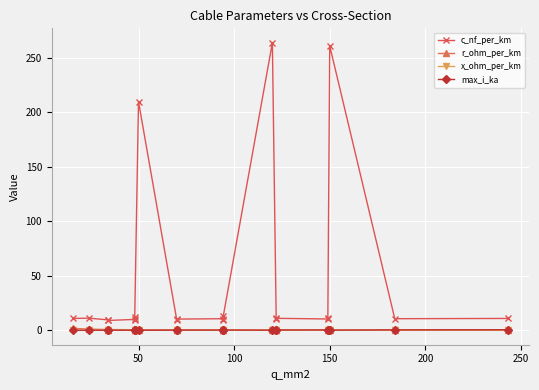

Reading left to right, transcribe all the data shown in this chart.

c_nf_per_km: 11.0	11.2	9.7	9.2	10.1	12.2	9.5	210.0	9.7	10.4	10.8	13.2	10.0	264.0	10.3	11.1	10.5	11.2	261.0	10.8	11.0
r_ohm_per_km: 1.9	1.2	0.8	0.8	0.6	0.6	0.6	0.6	0.4	0.4	0.3	0.3	0.3	0.2	0.2	0.2	0.2	0.2	0.2	0.2	0.1
x_ohm_per_km: 0.3	0.3	0.4	0.4	0.3	0.3	0.4	0.1	0.4	0.3	0.3	0.3	0.3	0.1	0.3	0.3	0.3	0.3	0.1	0.3	0.3
max_i_ka: 0.1	0.1	0.2	0.2	0.2	0.2	0.2	0.1	0.3	0.3	0.3	0.3	0.3	0.2	0.4	0.4	0.5	0.5	0.3	0.5	0.6